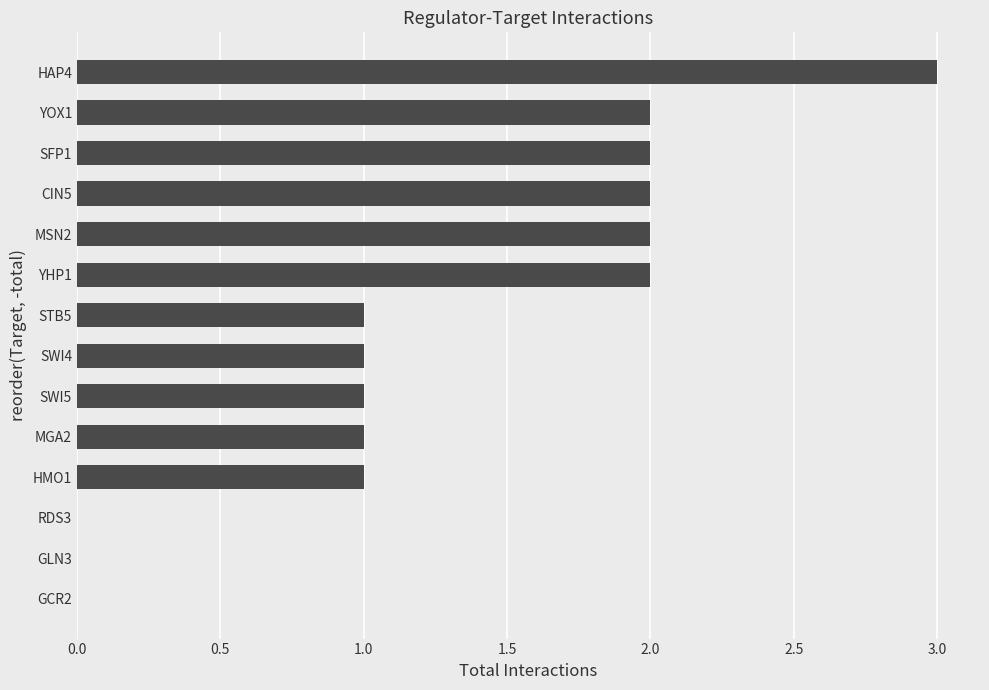

Count the values in the range 1 to 2.

10